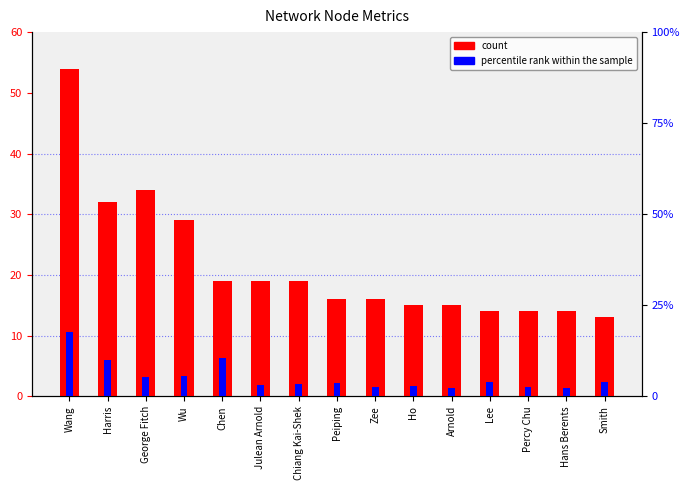

Which series has the largest total across all categories?

count